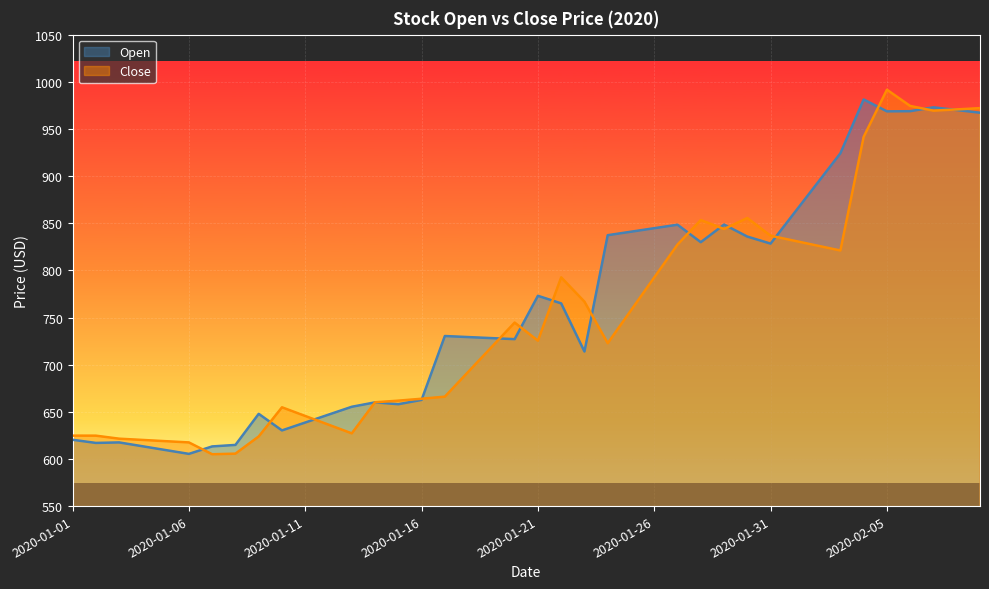

True or false: Close has a value of 853.4 at 2020-01-28.

True